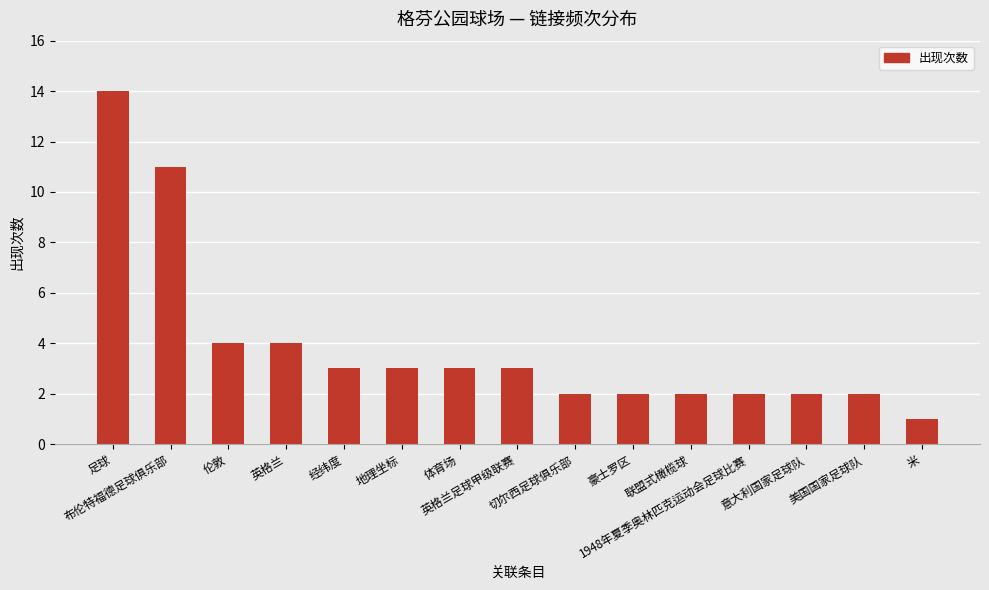

Which category has the highest value across all series?

足球